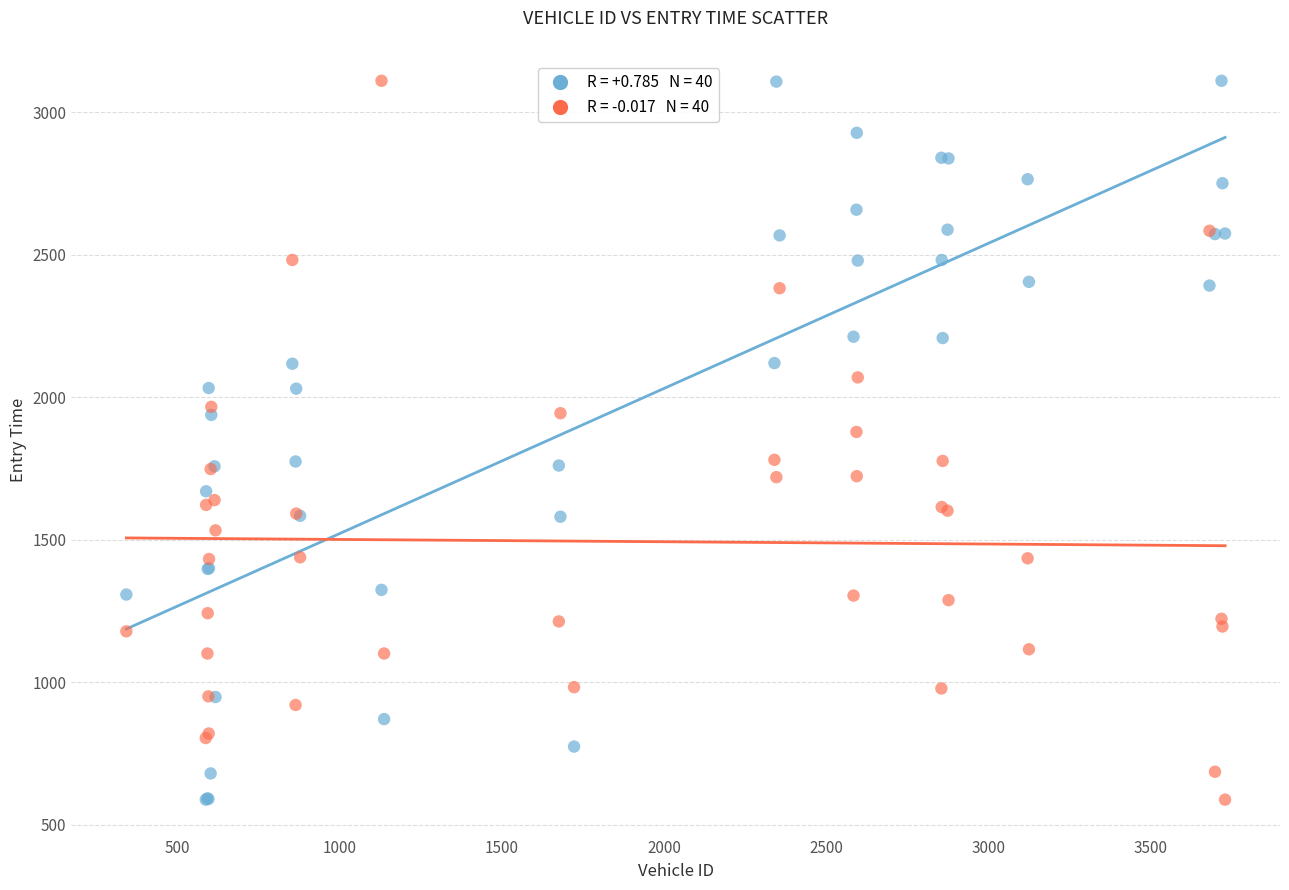

Across all series, what Y value is closest to 1849?

1878.5